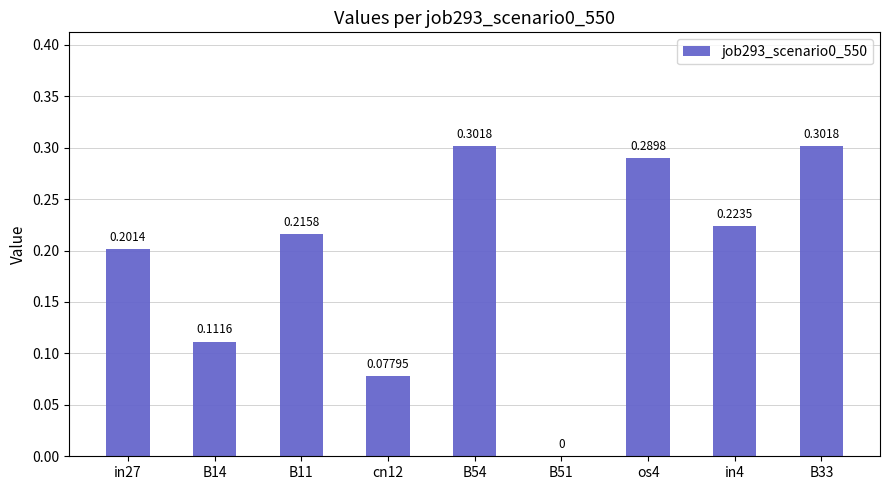

Which has a higher value, B33 or B51?

B33